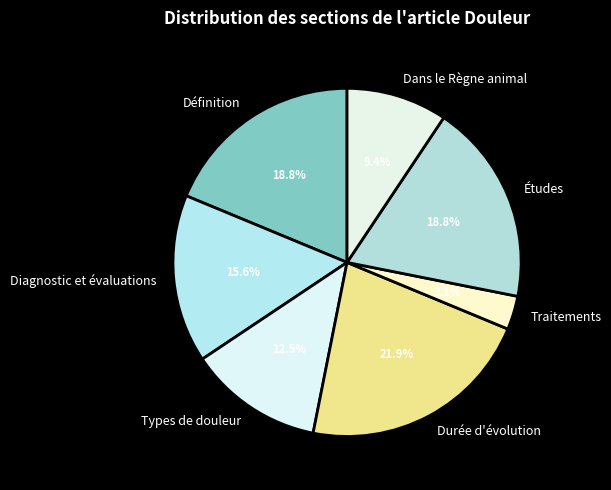

Which slice is the smallest?

Traitements